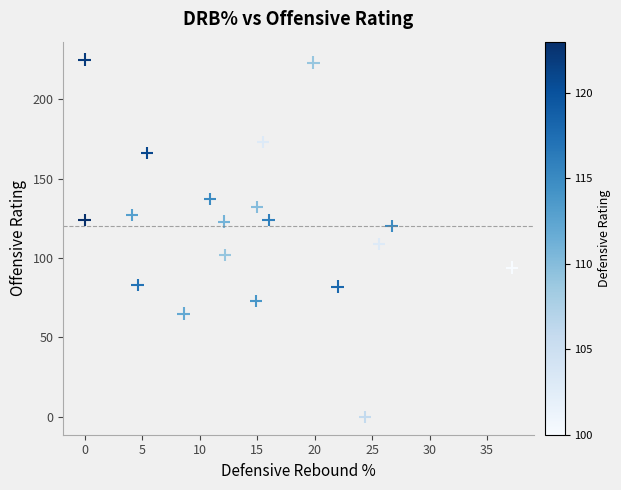

What is the range of Y values (max minus min)?

225